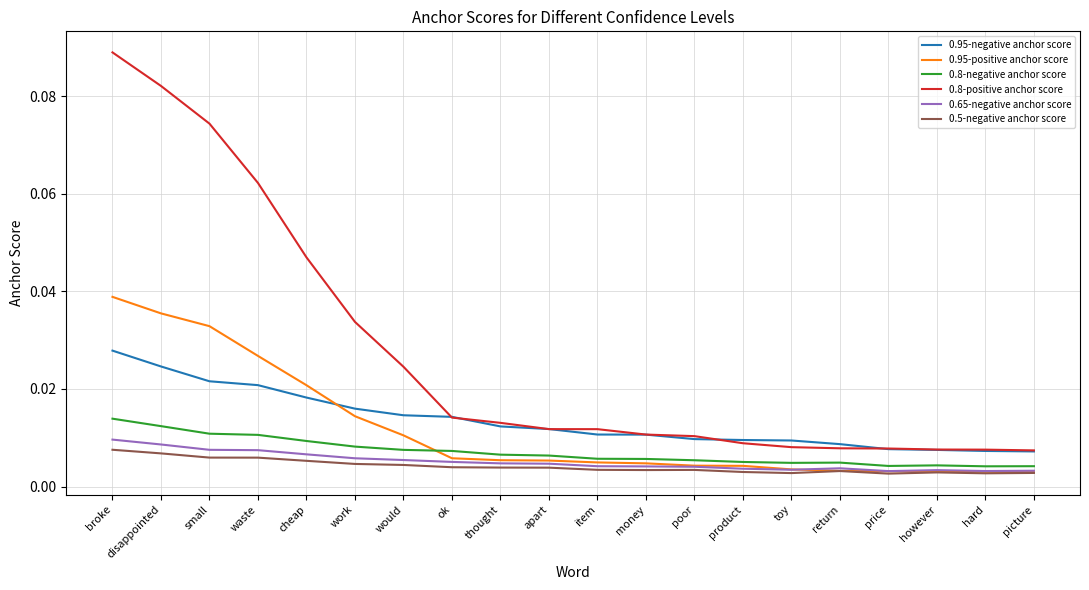

What are all the series names shown in the legend?

0.95-negative anchor score, 0.95-positive anchor score, 0.8-negative anchor score, 0.8-positive anchor score, 0.65-negative anchor score, 0.5-negative anchor score